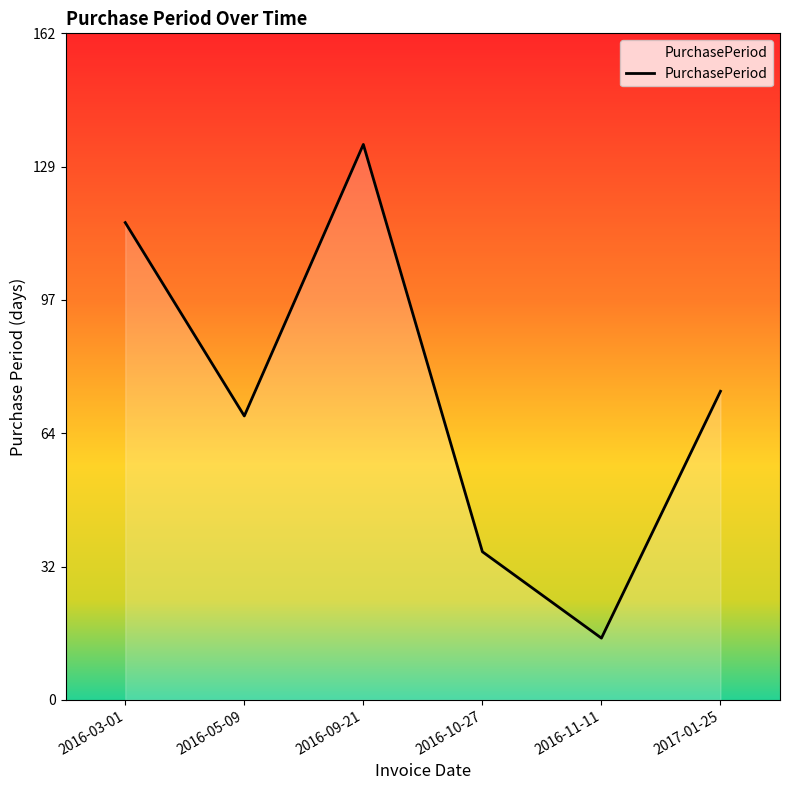

Reading right to left, transcribe all the data shown in this chart.

75	15	36	135	69	116